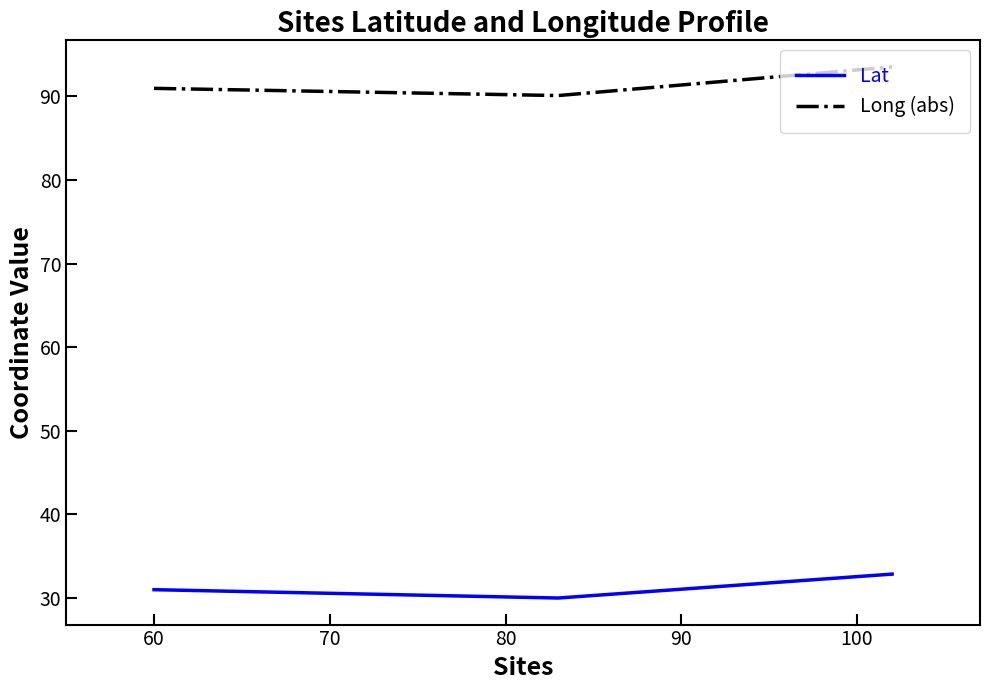

What is the minimum value for Long (abs)?

90.1